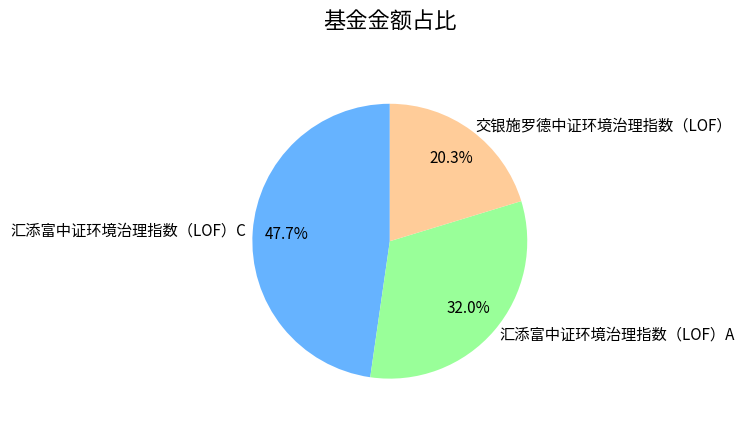

How many segments does this pie chart have?

3